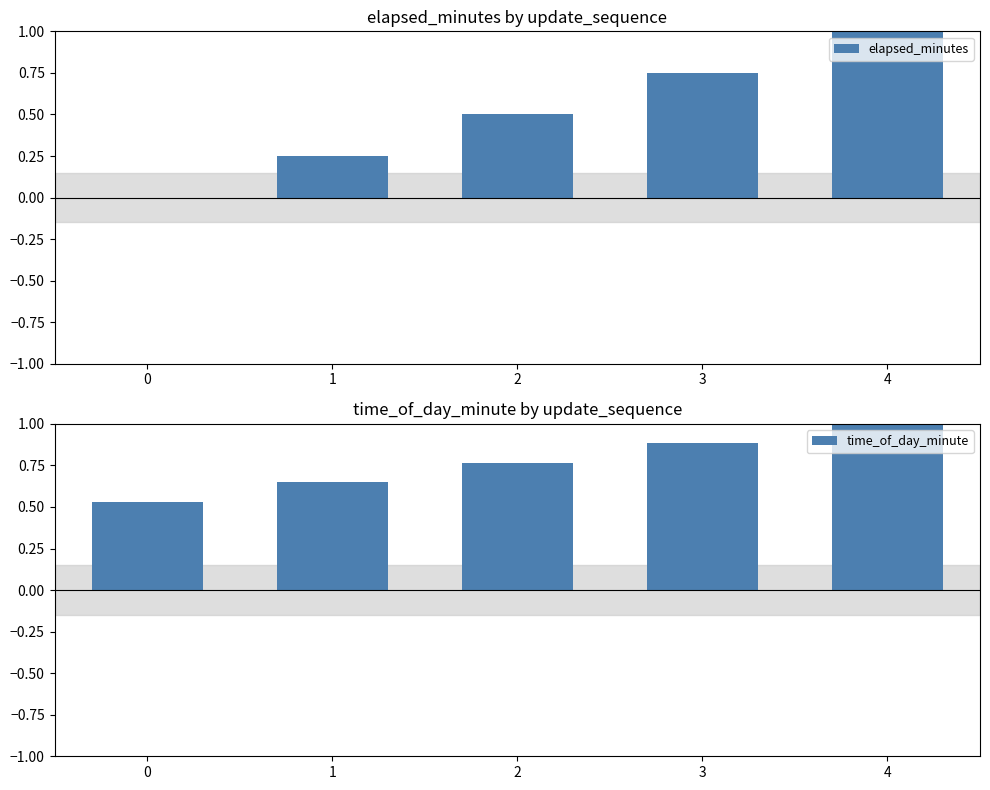

What is the difference between the maximum and minimum values in the time_of_day_minute series?

0.5